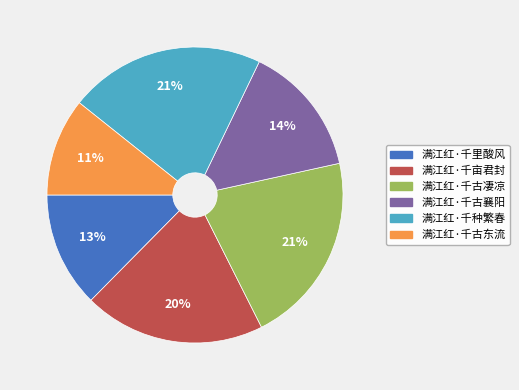

Is it true that 满江红·千古东流 is 1% of the pie?

False